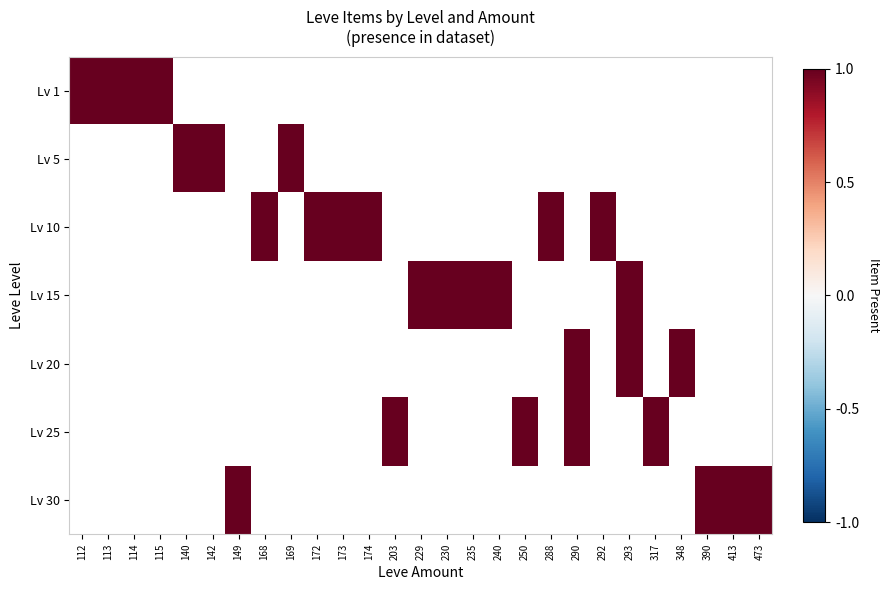

Which series changed the most between 142 and 230?

5